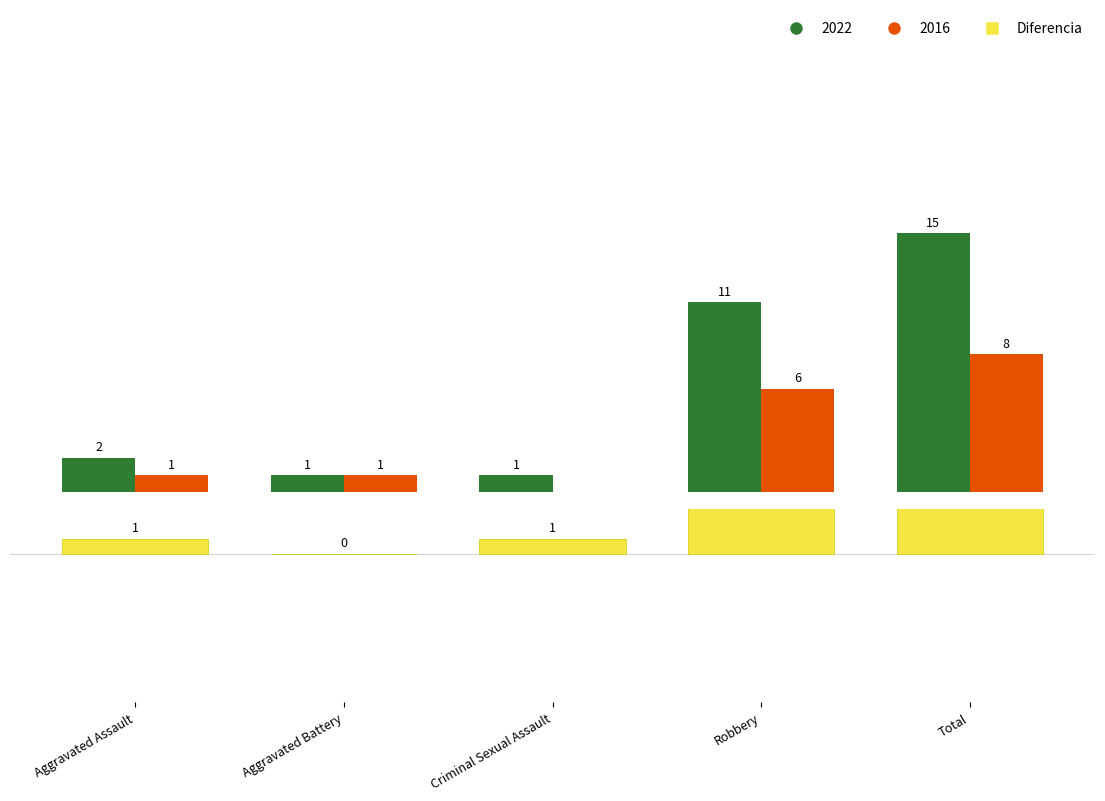

Rank the categories by value from highest to lowest.

Total, Robbery, Aggravated Assault, Criminal Sexual Assault, Aggravated Battery